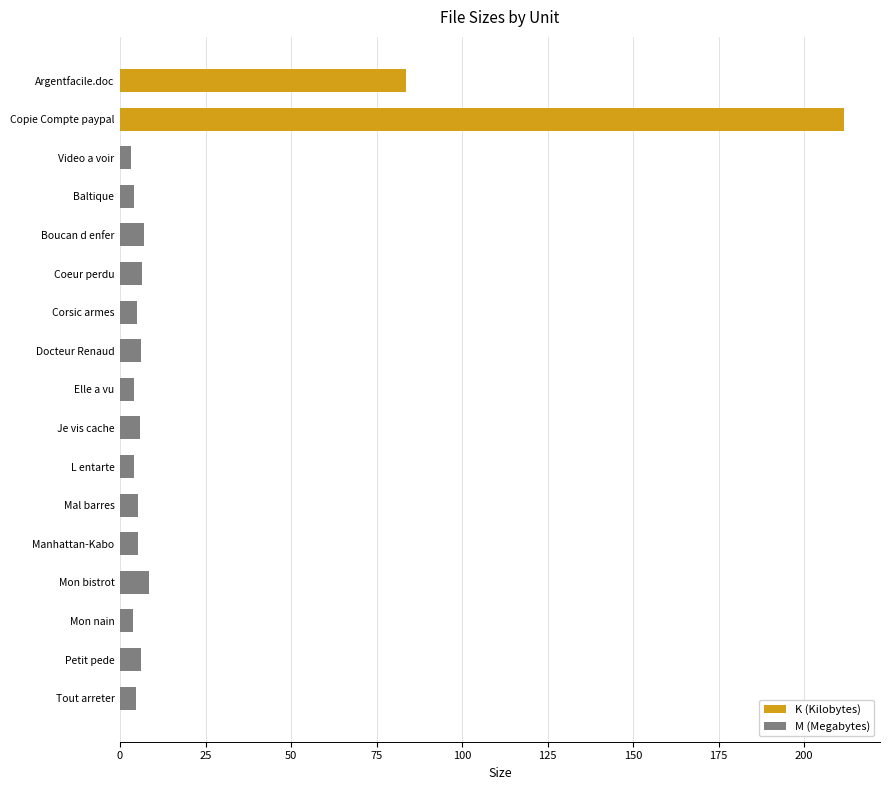

Read the M (Megabytes) value at Mon bistrot.

8.6